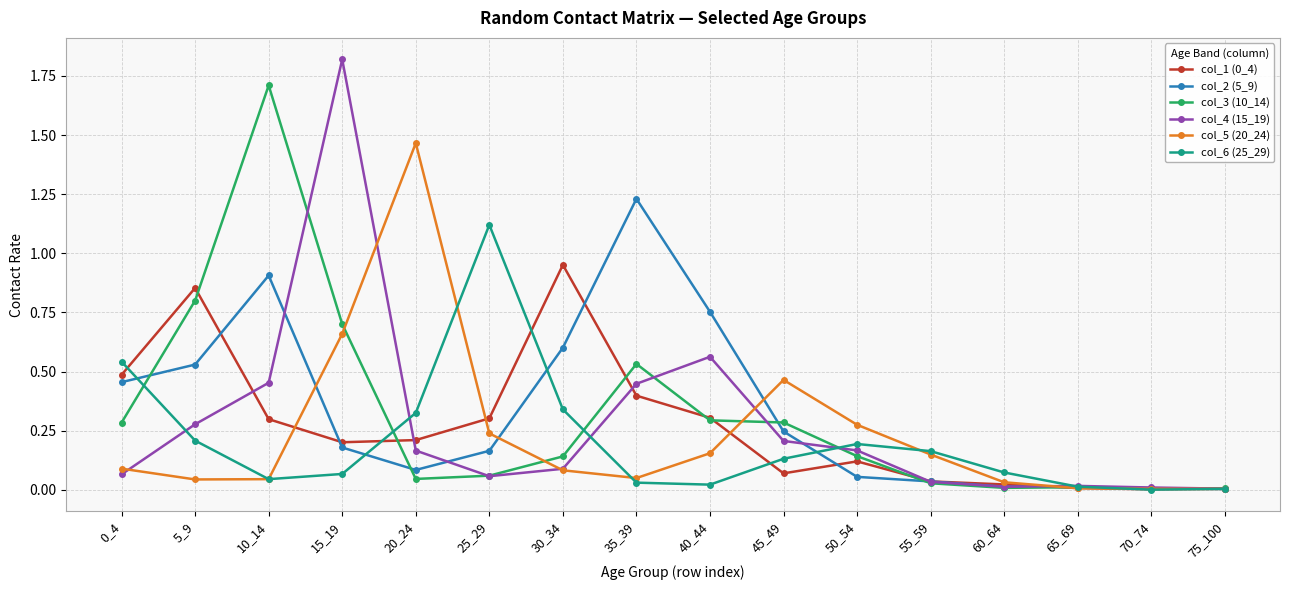

What is the greatest value displayed?

1.8